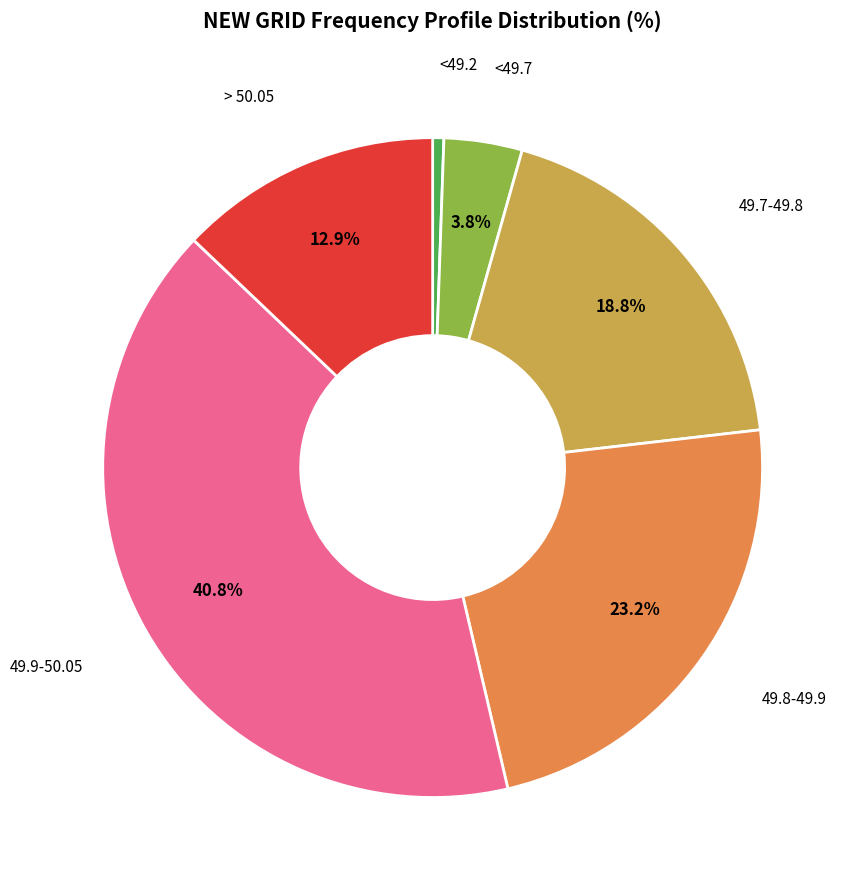

Does any single category account for the majority?

No